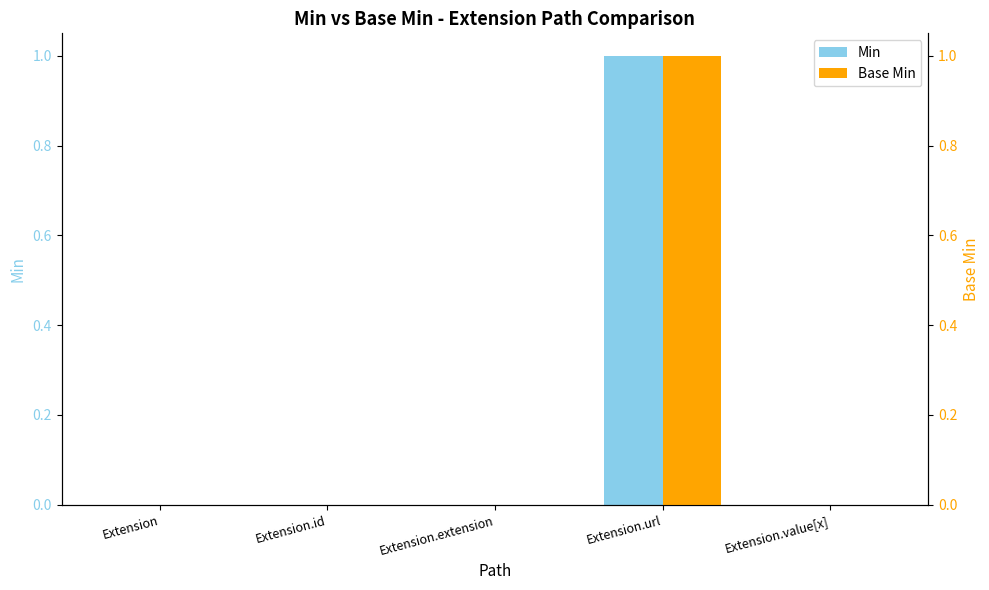

How many bars are there in each group?

2